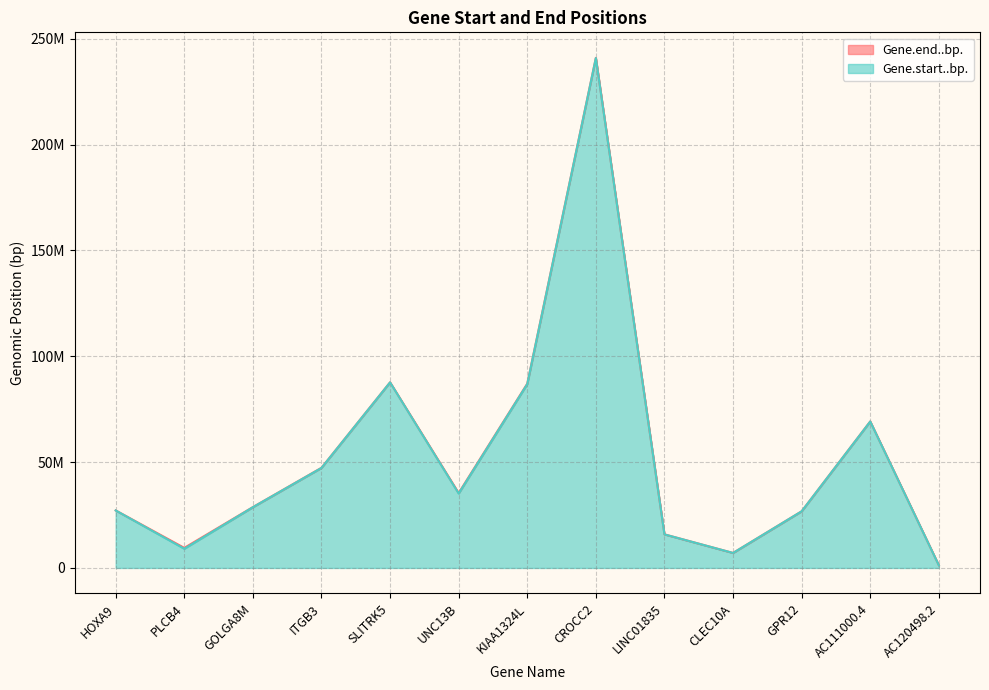

Does the chart have visible grid lines?

Yes